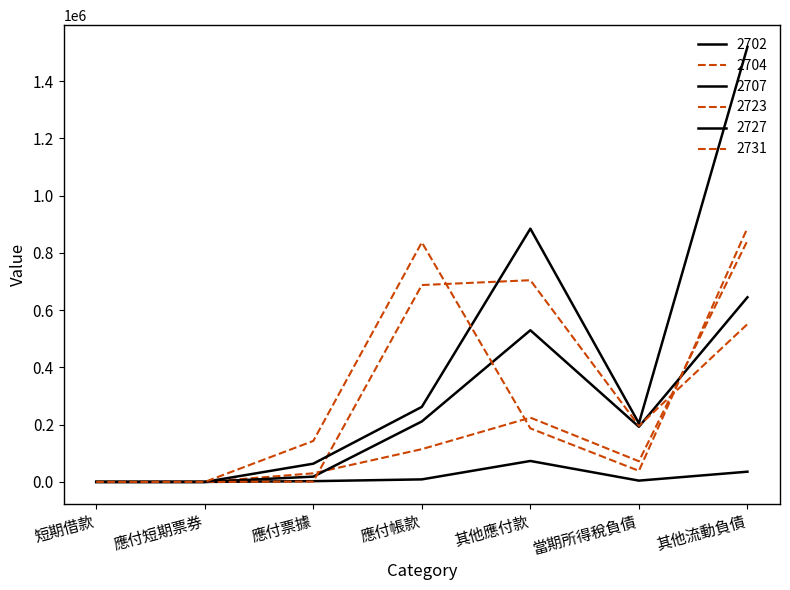

Reading left to right, list all the values displayed in this chart.

2702: 0	0	2636	8868	73166	4555	35722
2704: 0	0	30106	114463	224513	72139	842678
2707: 0	0	18453	211221	529749	192612	644863
2723: 0	0	1275	687615	704498	195922	551121
2727: 0	0	63697	262079	884518	204732	1519288
2731: 0	0	143103	836768	187052	38724	886839